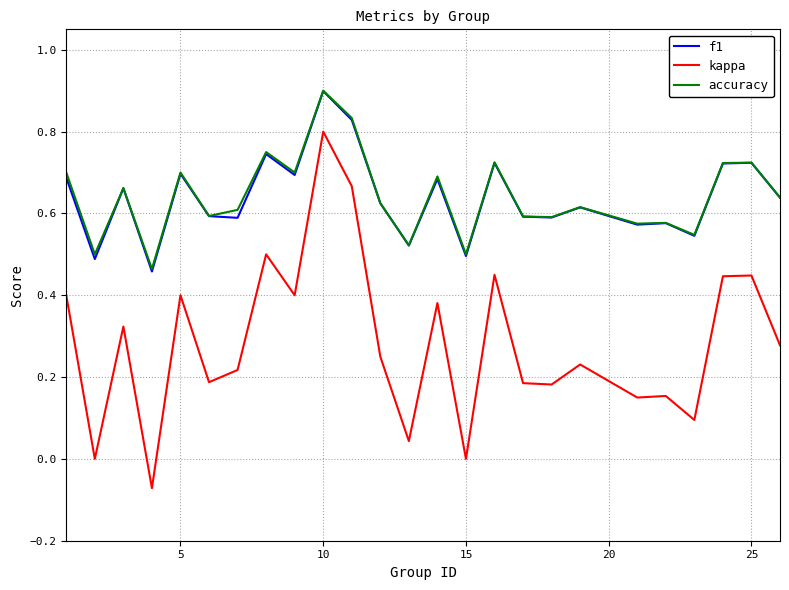

True or false: f1 and kappa intersect in this chart.

False